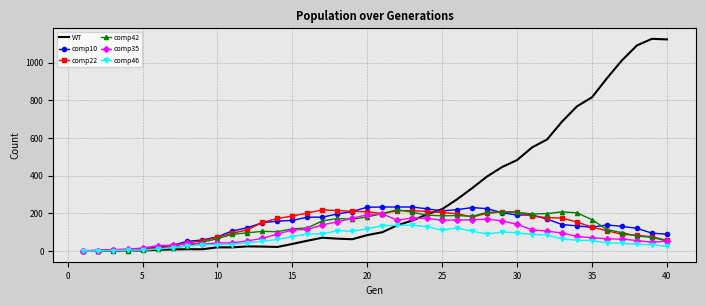

Which series has the widest spread of values?

WT